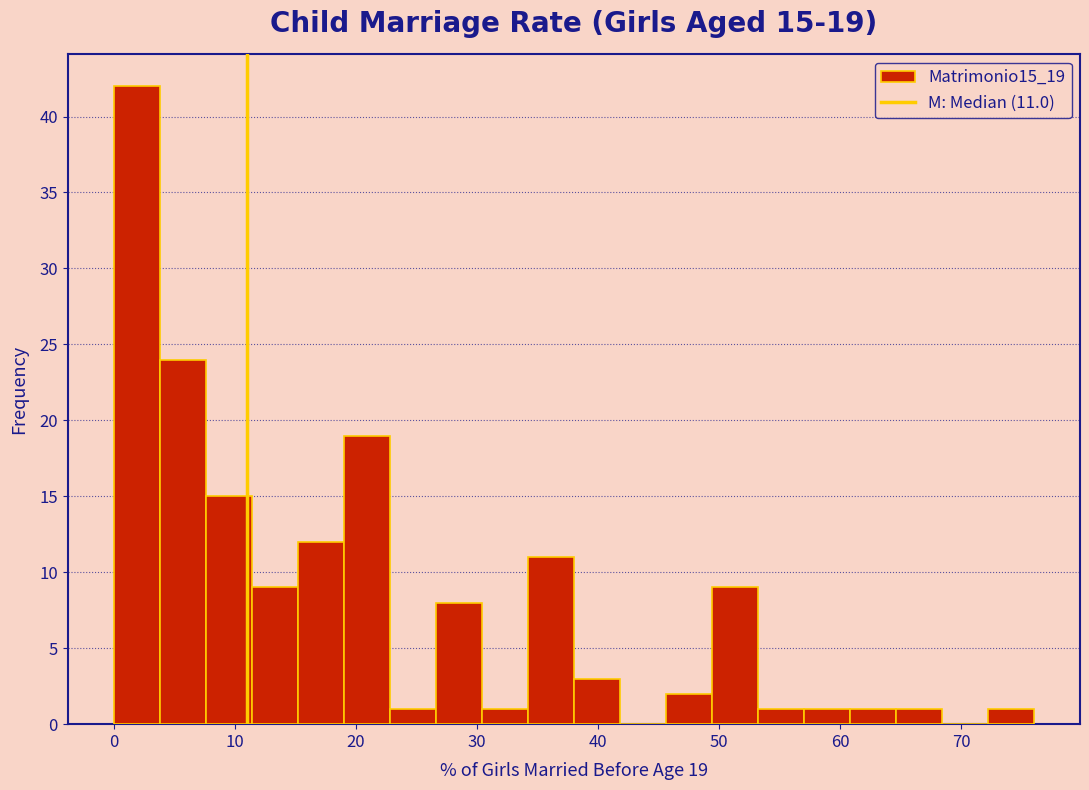

Around what value on the x-axis is the tallest bar? Give the approximate position of its centre, as read against the axis.

2